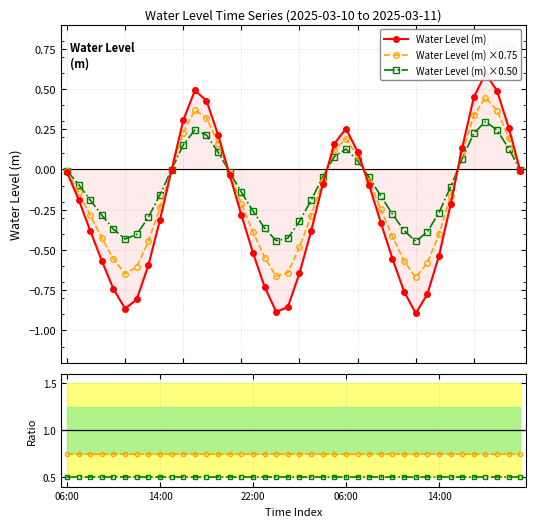

How many data points does each series have?

40